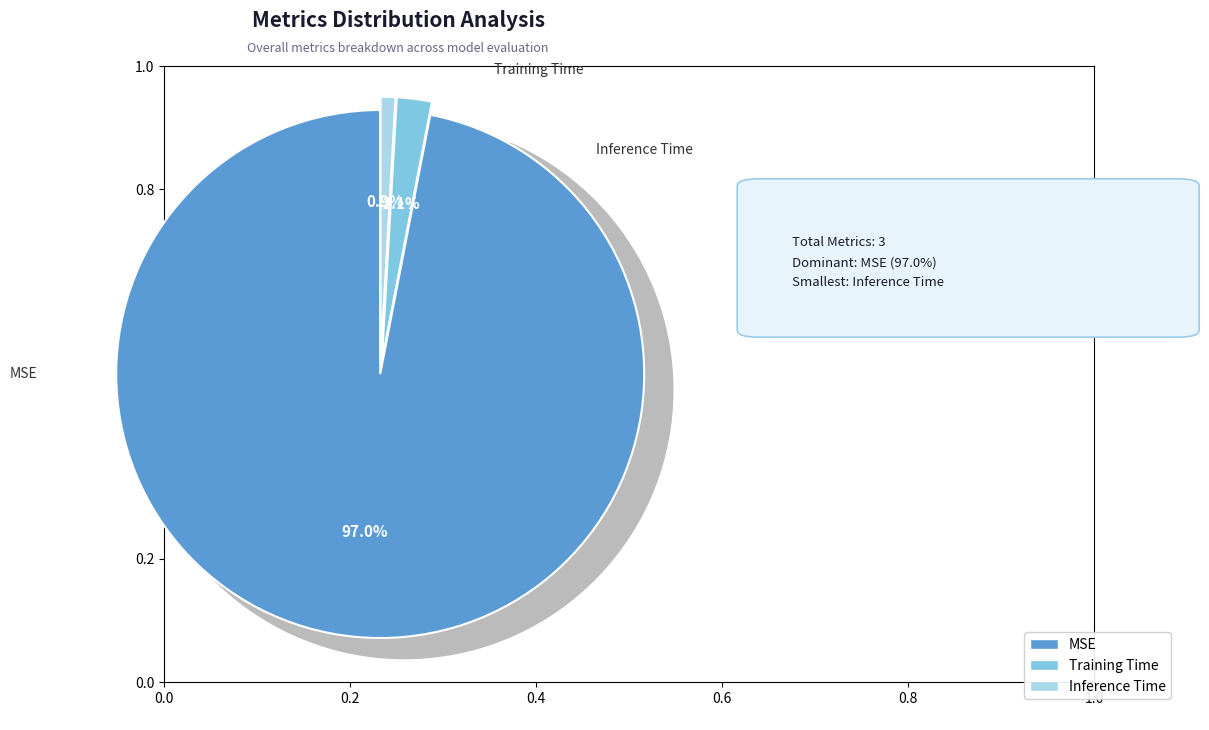

What is the total percentage of Training Time and Inference Time?

3.0%